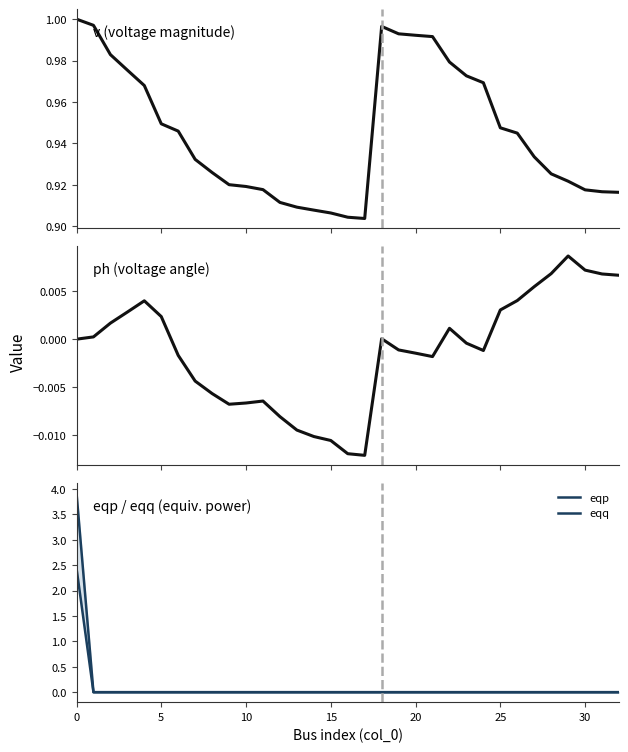

Is this an area chart (filled region under the line)?

No